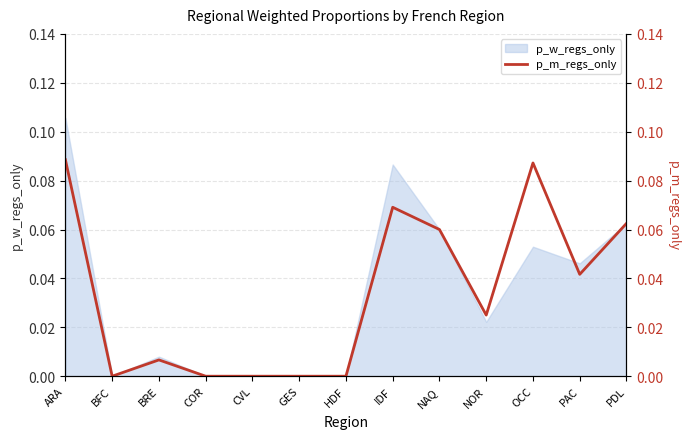

Reading right to left, extract all data points from this chart.

PDL=0.1	PAC=0.0	OCC=0.1	NOR=0.0	NAQ=0.1	IDF=0.1	HDF=0.0	GES=0.0	CVL=0.0	COR=0.0	BRE=0.0	BFC=0.0	ARA=0.1